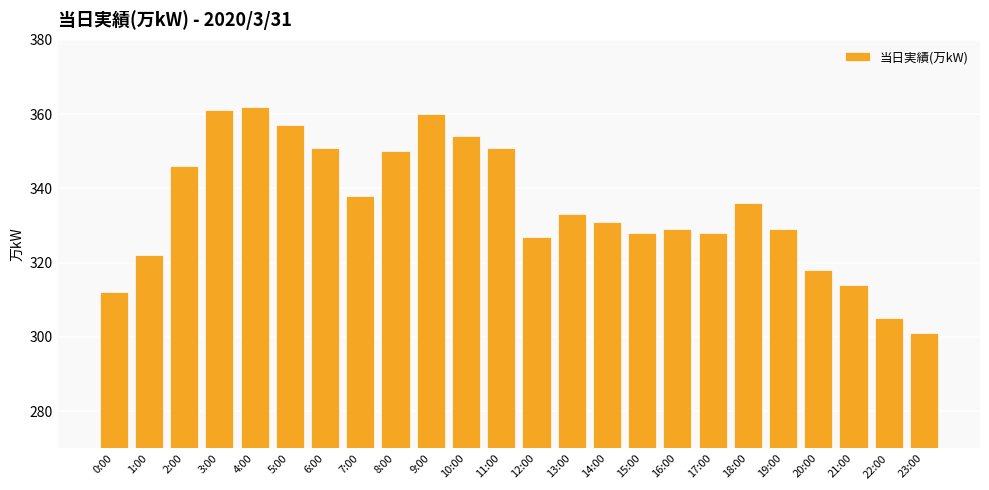

What is the ratio of the value at 4:00 to the value at 13:00?

1.1